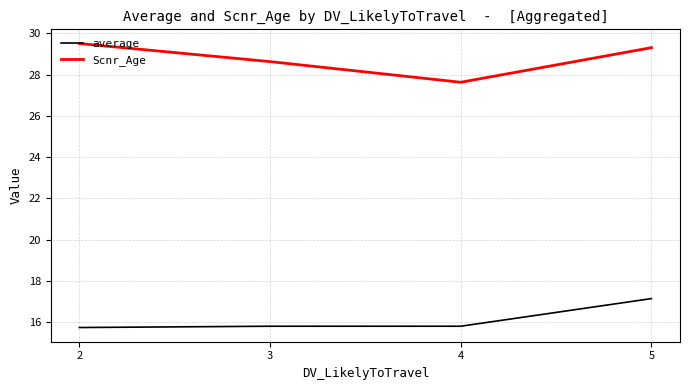

Which series has the largest total across all categories?

Scnr_Age